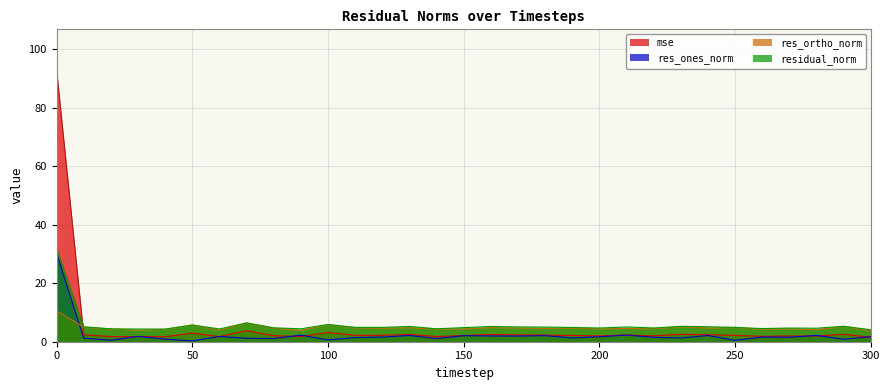

How many interior local valleys does the res_ortho_norm series have?

11